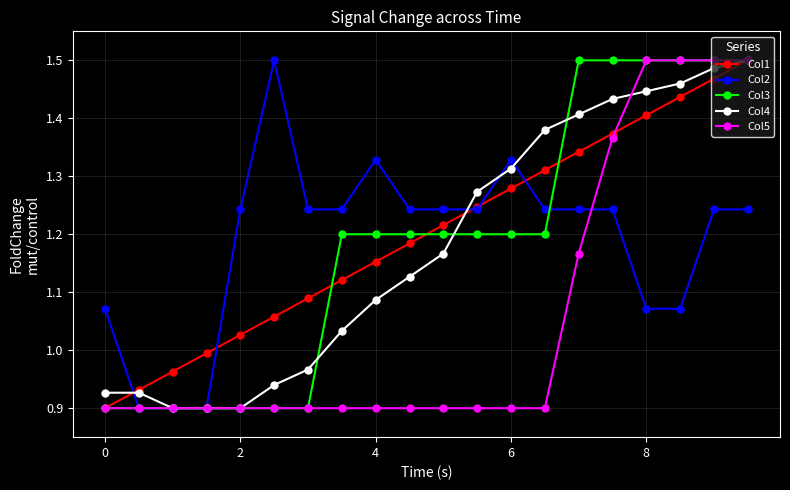

True or false: Col3 and Col1 cross at least once.

True